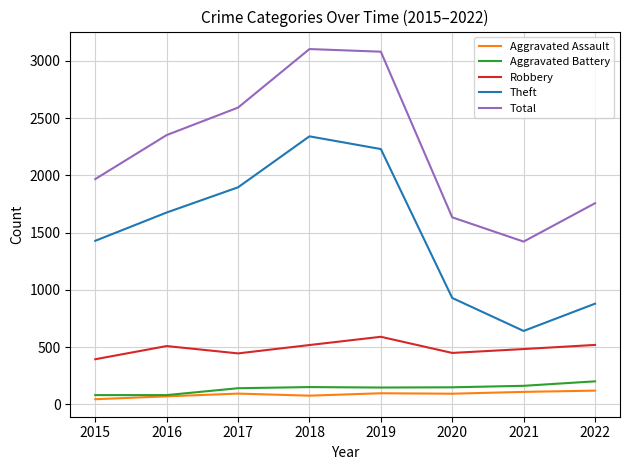

What are all the series names shown in the legend?

Aggravated Assault, Aggravated Battery, Robbery, Theft, Total